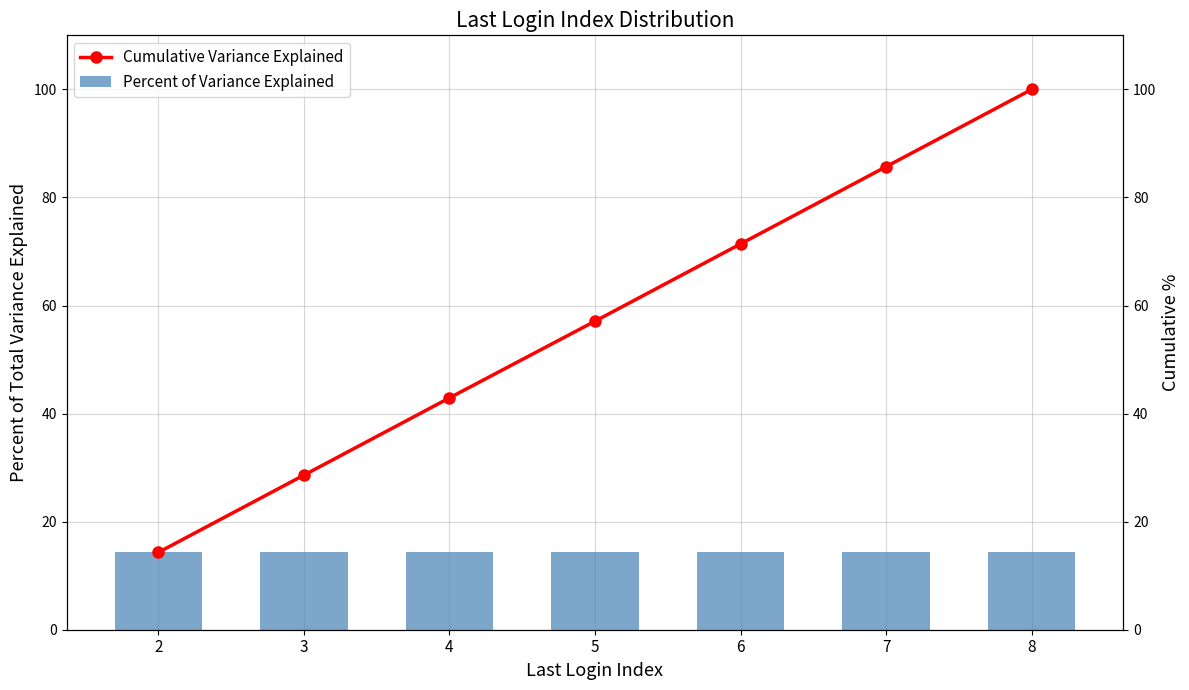

Are the bars horizontal?

No